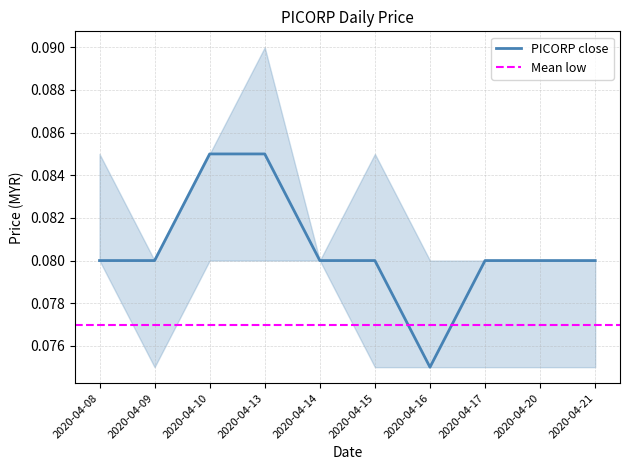

Rank the series by their average value, from highest to lowest.

high, close, low